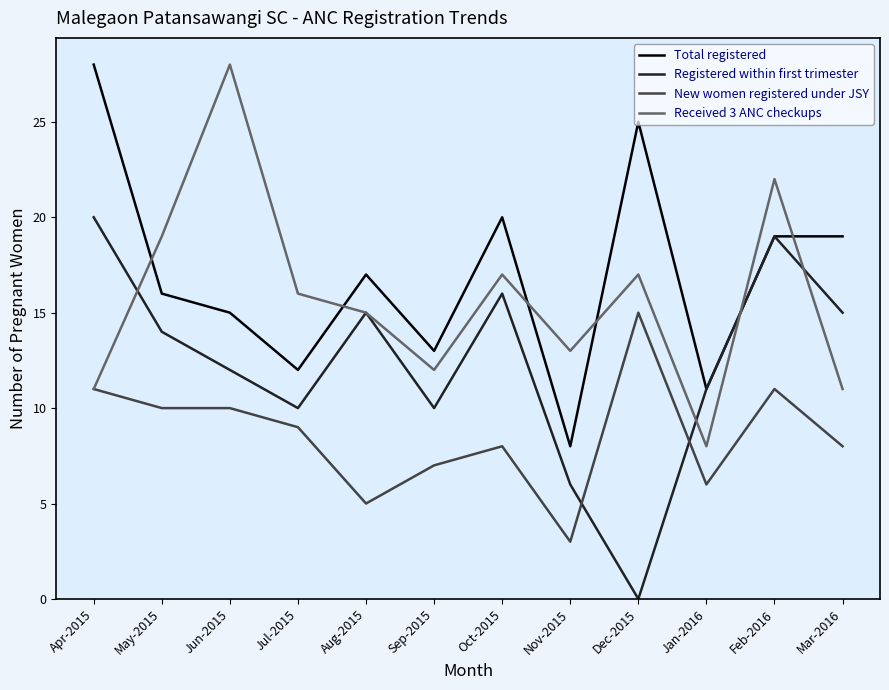

Is it true that Total registered equals 25 at Dec-2015?

True